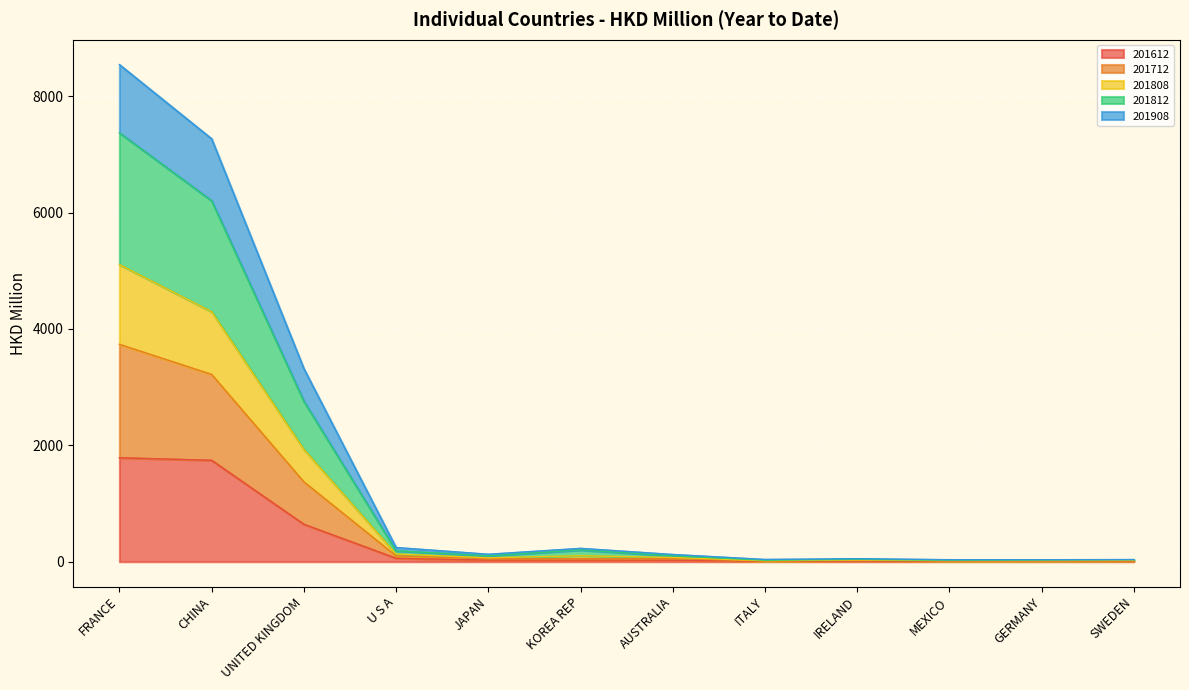

Where is the first local minimum for 201908?

KOREA REP